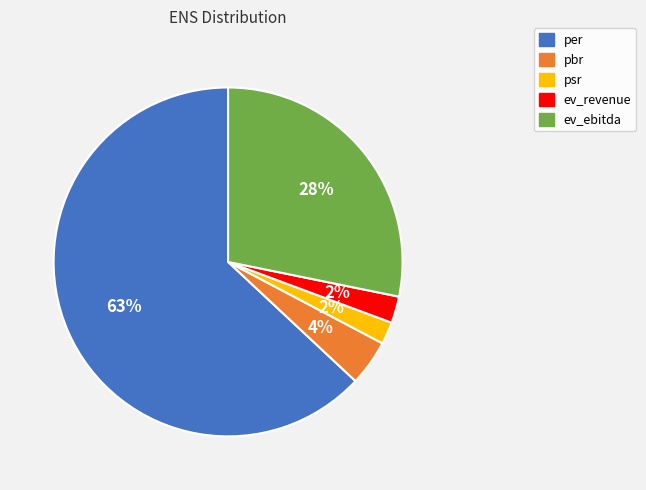

How many segments does this pie chart have?

5